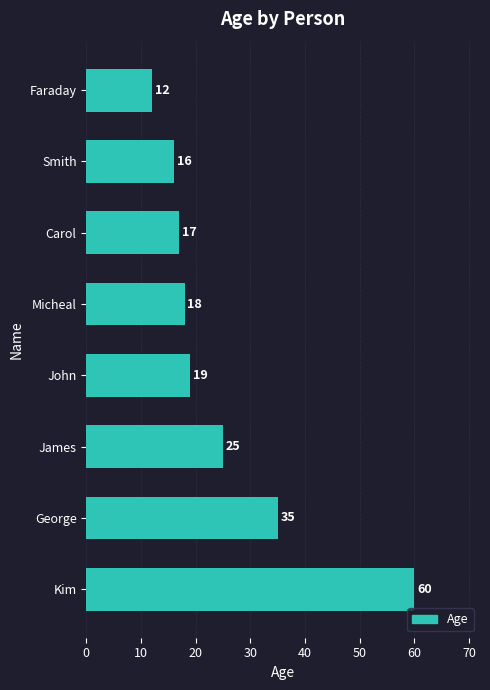

What is the sum of all values?

202